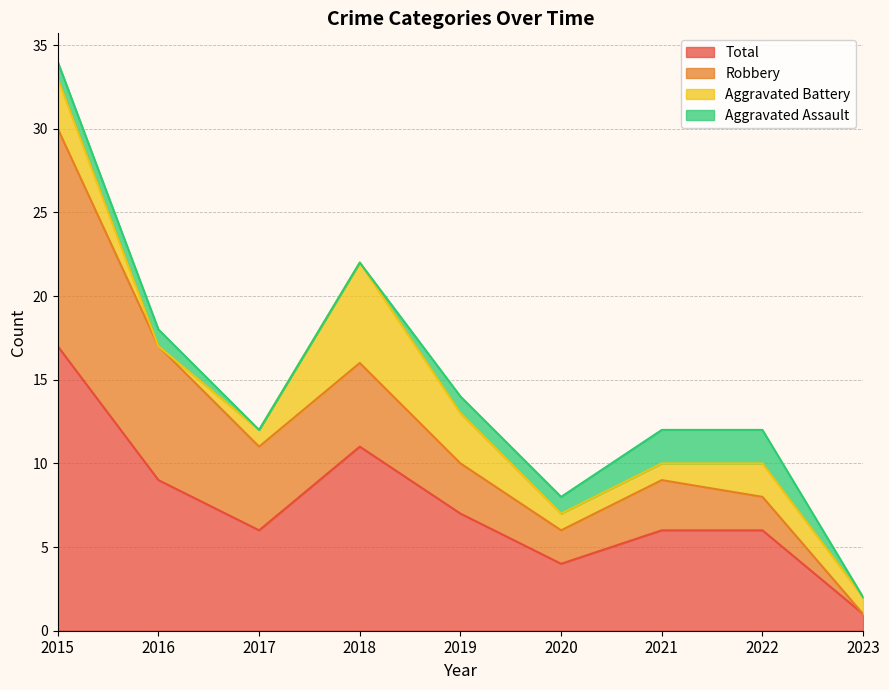

Reading right to left, extract all data points from this chart.

Aggravated Assault: 0	2	2	1	1	0	0	1	1
Aggravated Battery: 1	2	1	1	3	6	1	0	3
Robbery: 0	2	3	2	3	5	5	8	13
Total: 1	6	6	4	7	11	6	9	17